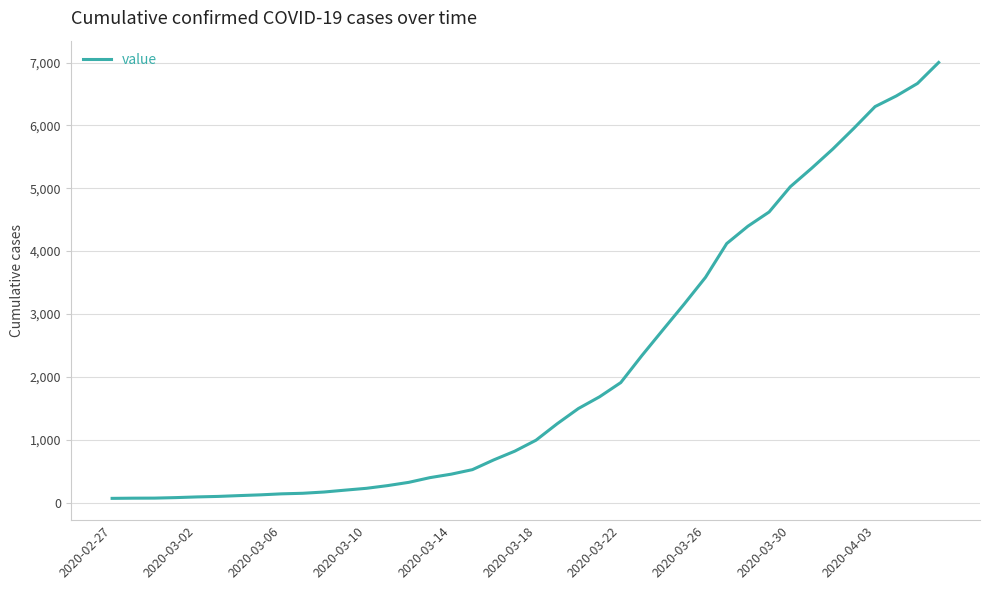

How many lines are shown in the chart?

1